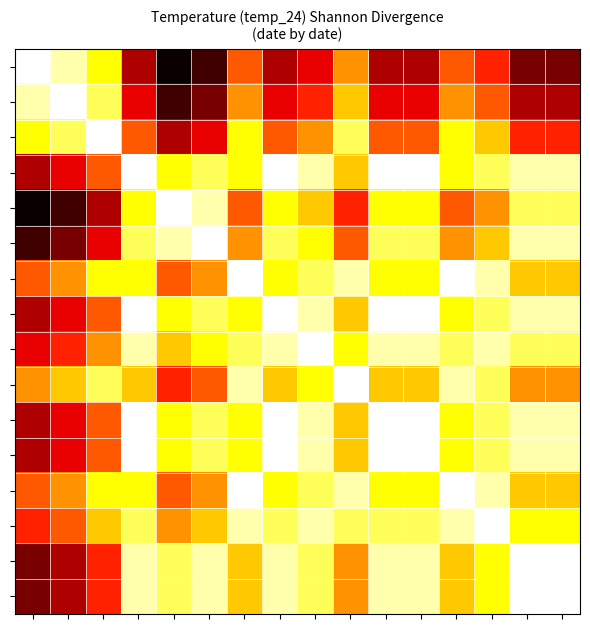

How many series are shown in this chart?

16